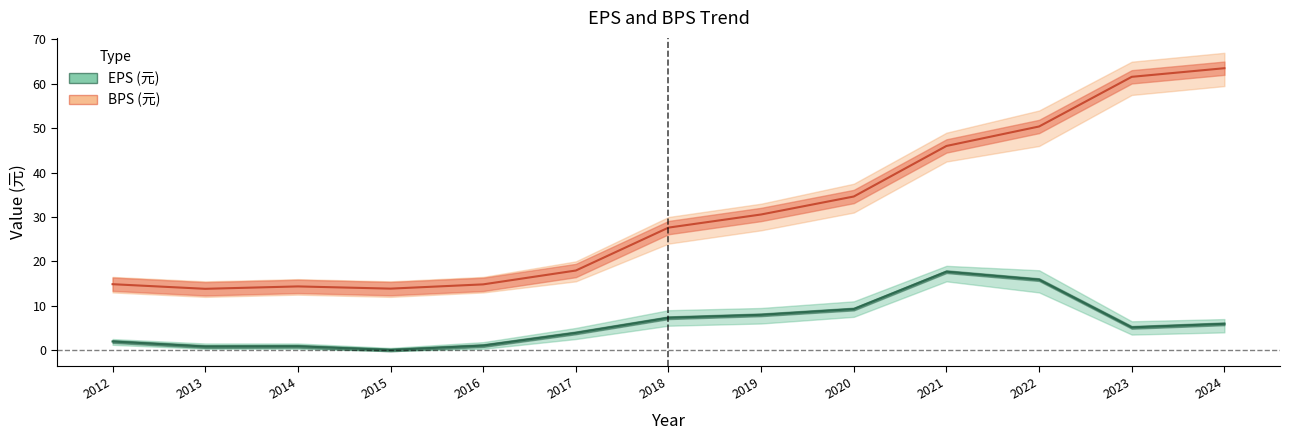

True or false: BPS (元) and EPS (元) intersect in this chart.

False